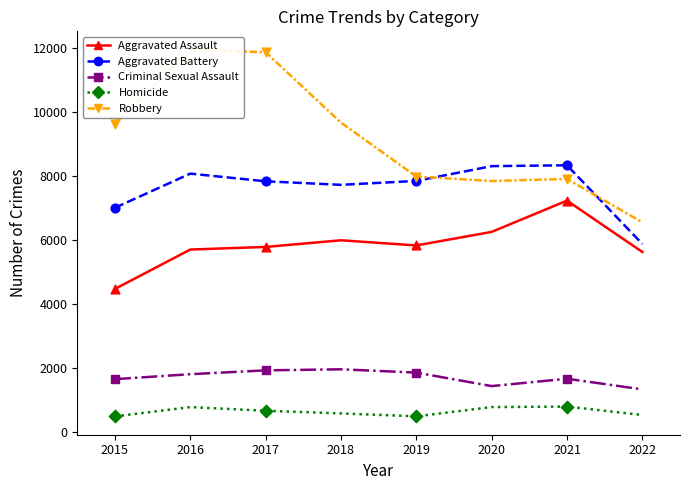

Which series has the largest total across all categories?

Robbery